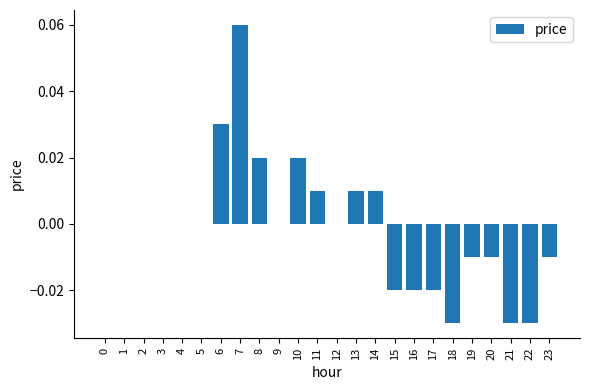

True or false: the data shows -0.1 at 22.

False